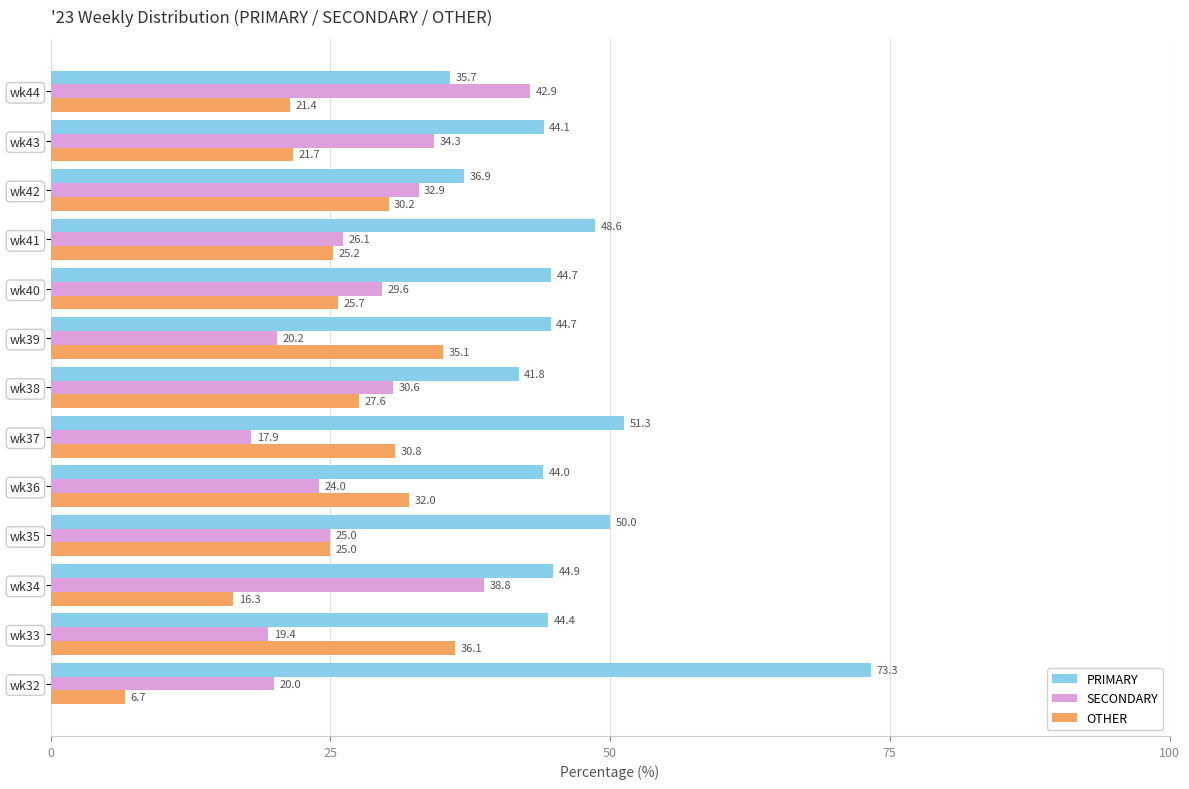

List the series in order of their peak value, lowest first.

OTHER, SECONDARY, PRIMARY